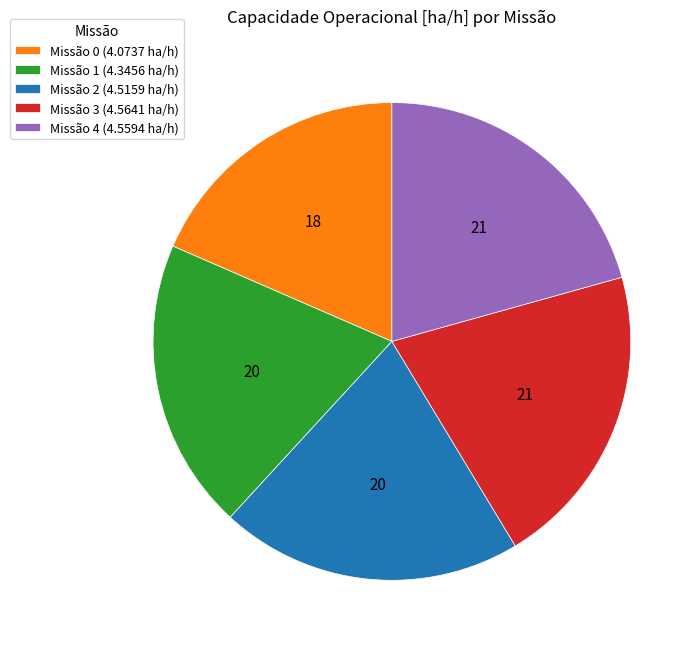

Which slice is the smallest?

Missão 0 (4.0737 ha/h)